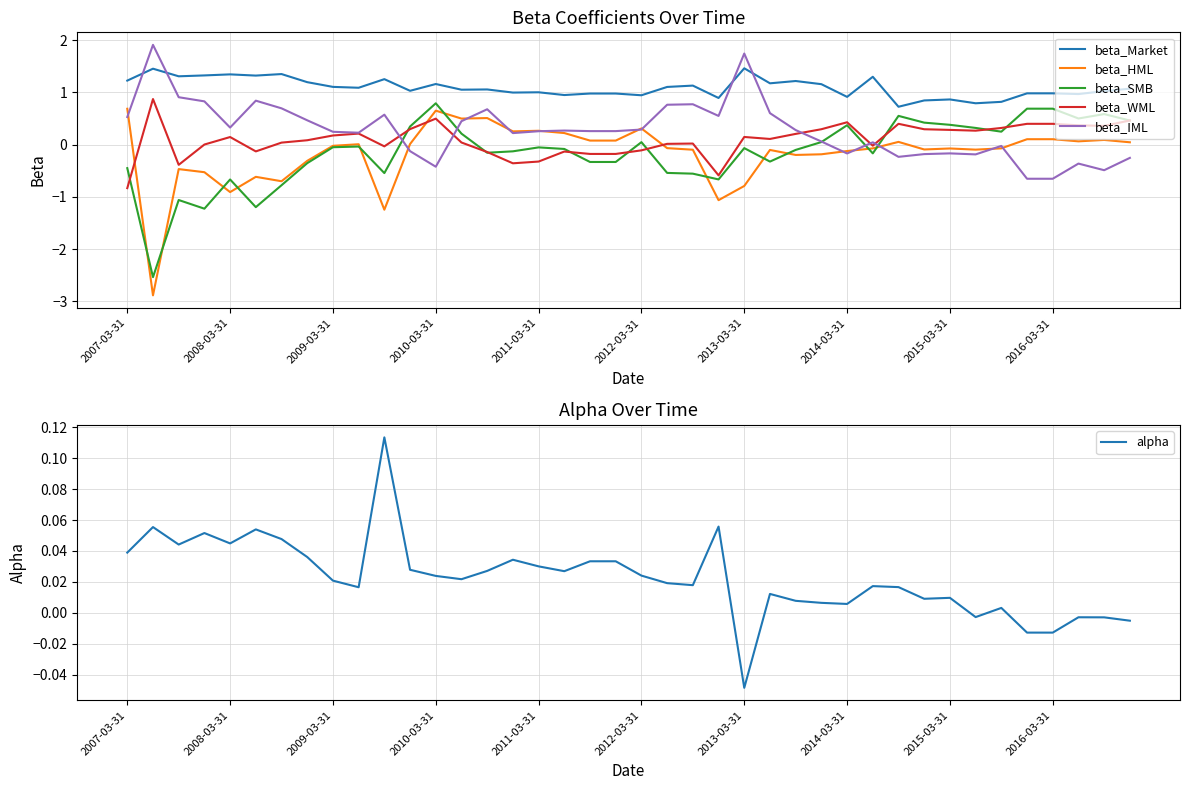

The value of beta_WML at 2007-03-31 is -0.6. True or false?

False